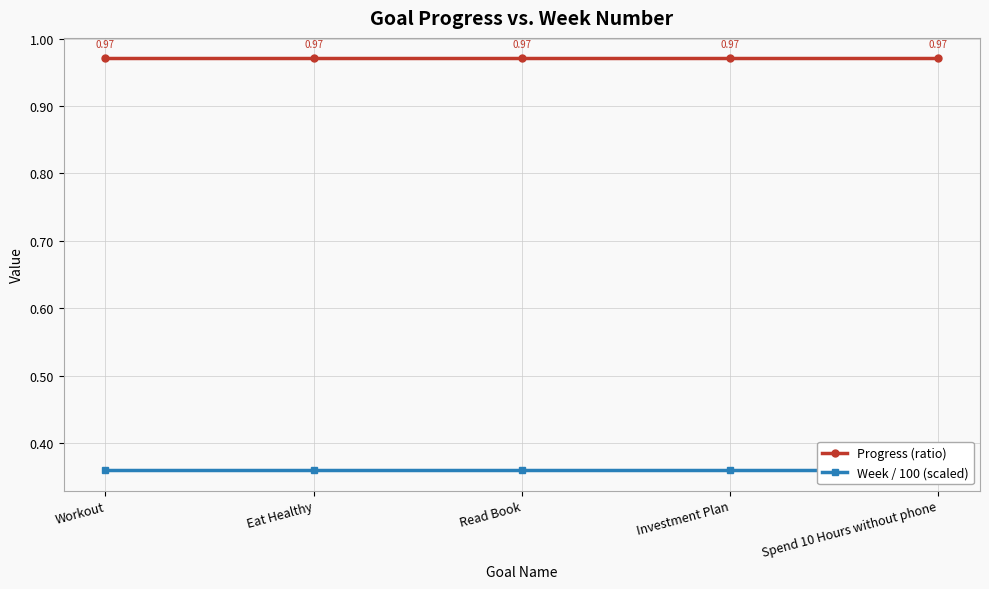

Rank the series at Workout from highest to lowest value.

Progress (ratio), Week / 100 (scaled)